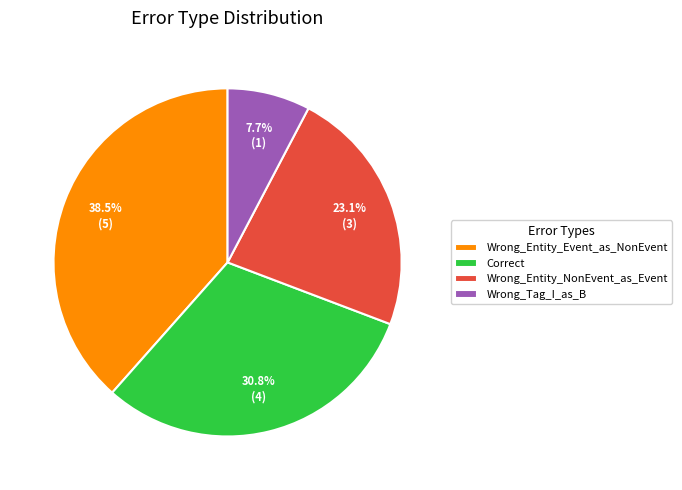

How many segments does this pie chart have?

4